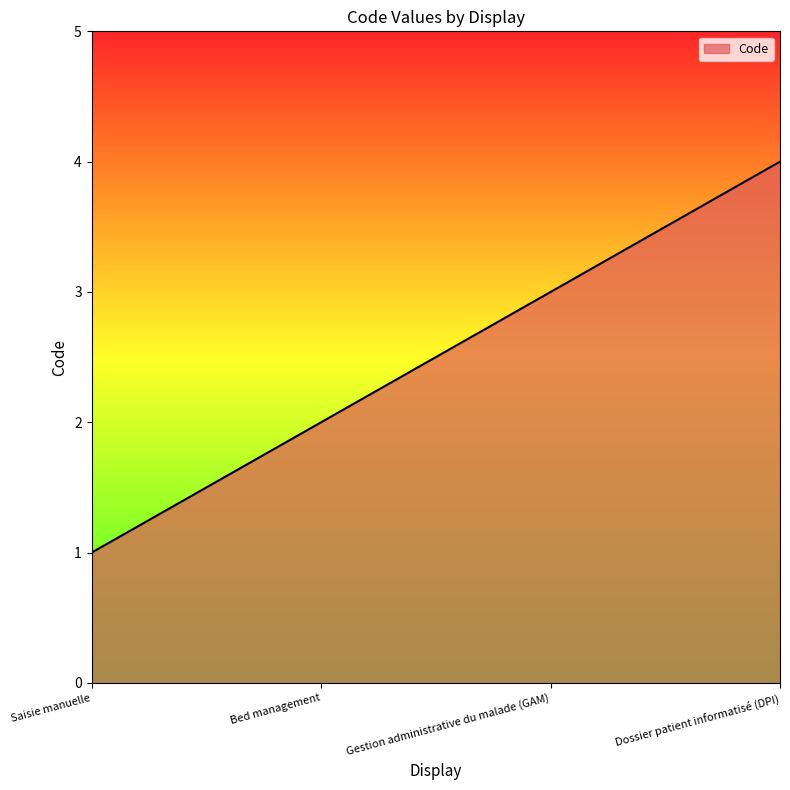

Reading left to right, list all the values displayed in this chart.

Saisie manuelle=1	Bed management=2	Gestion administrative du malade (GAM)=3	Dossier patient informatisé (DPI)=4